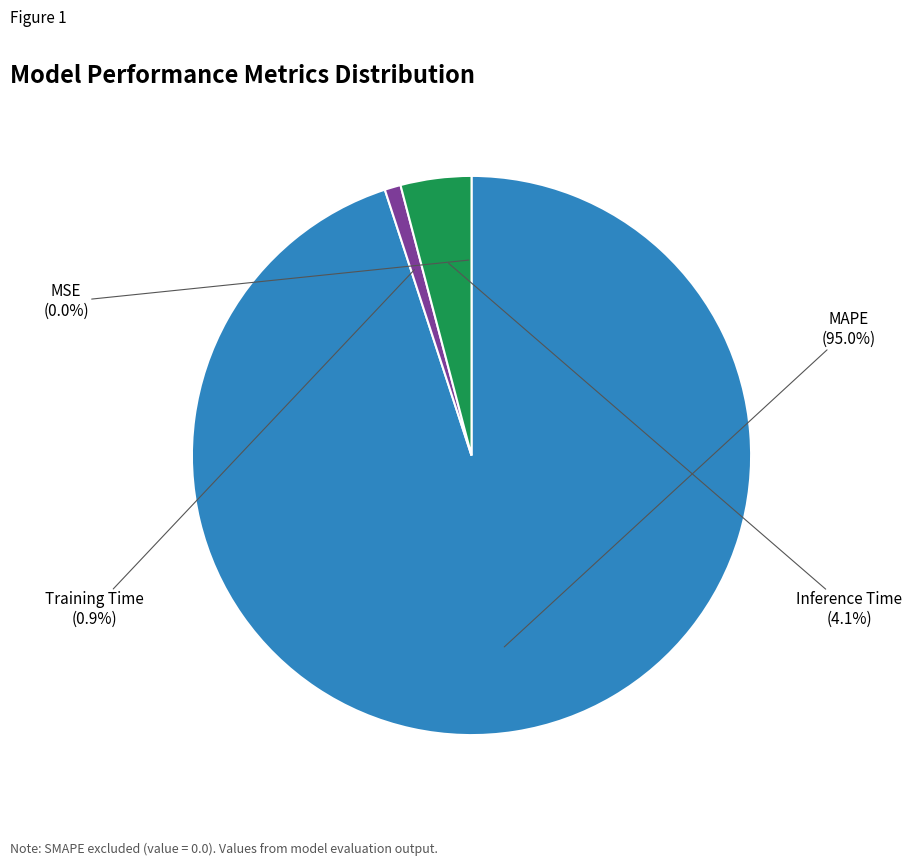

To the nearest percent, what percentage of the pie is Inference Time?

4%